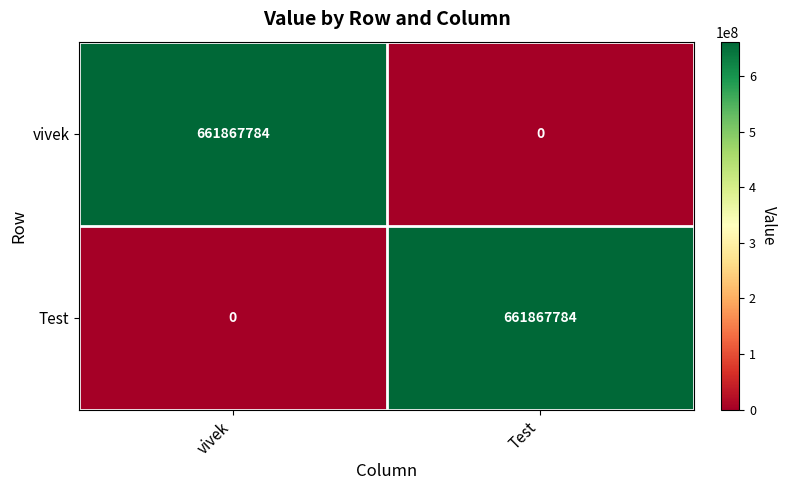

How many positive values does the Test series have?

1